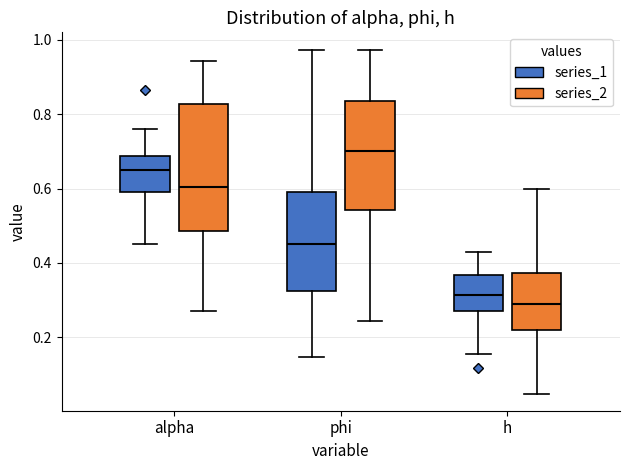

Reading left to right, read every box against the y-axis: the position of its median line, the range the box covers, and the ends of its whiskers. The values are not printed on the chart, so give them approximately, as read against the axis.

alpha (series_1): median 0.64, box 0.60 to 0.68, whiskers 0.46 to 0.76
alpha (series_2): median 0.60, box 0.48 to 0.82, whiskers 0.28 to 0.94
phi (series_1): median 0.46, box 0.32 to 0.60, whiskers 0.14 to 0.98
phi (series_2): median 0.70, box 0.54 to 0.84, whiskers 0.24 to 0.98
h (series_1): median 0.32, box 0.26 to 0.36, whiskers 0.16 to 0.42
h (series_2): median 0.28, box 0.22 to 0.38, whiskers 0.04 to 0.60